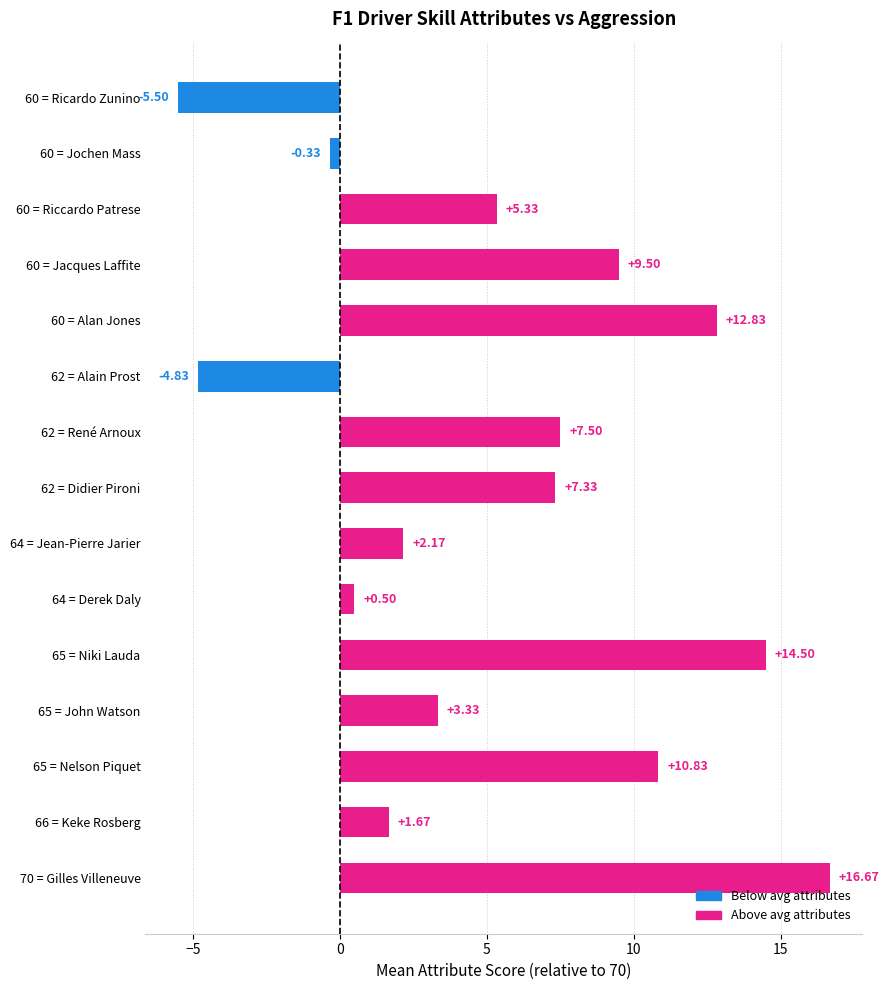

What is the sum of the values at 70 = Gilles Villeneuve and 60 = Alan Jones?

29.5